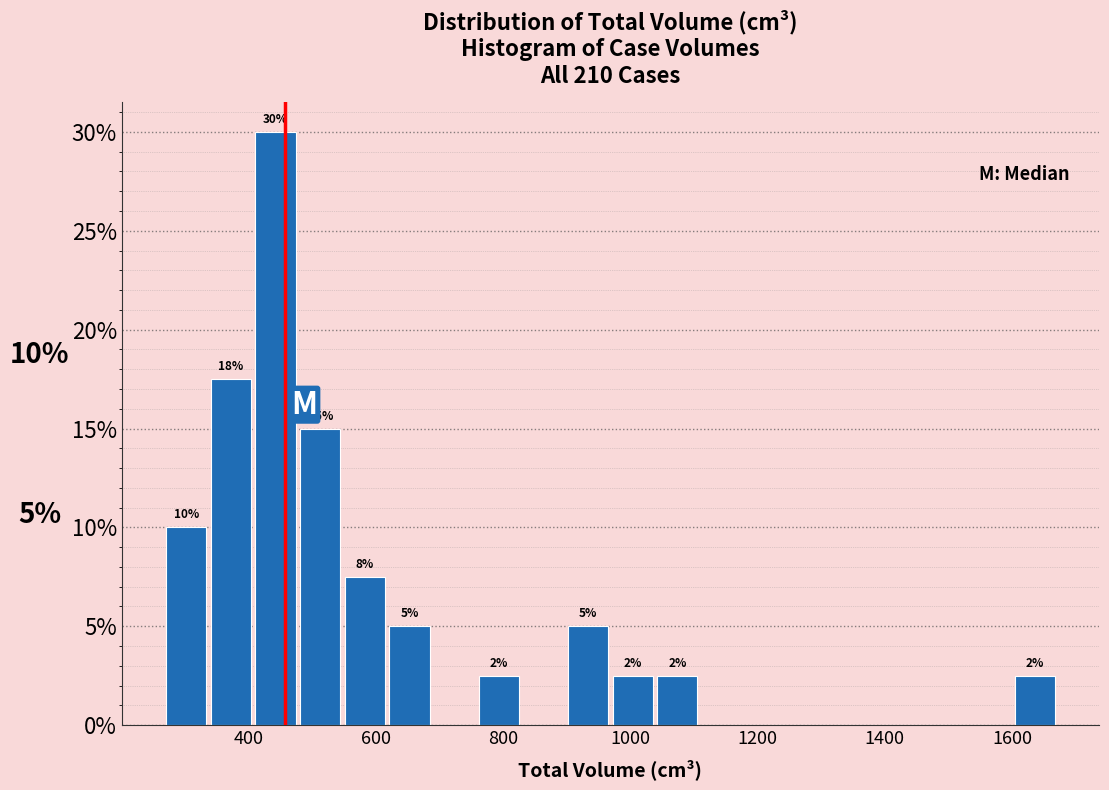

Around what value on the x-axis is the tallest bar? Give the approximate position of its centre, as read against the axis.

440